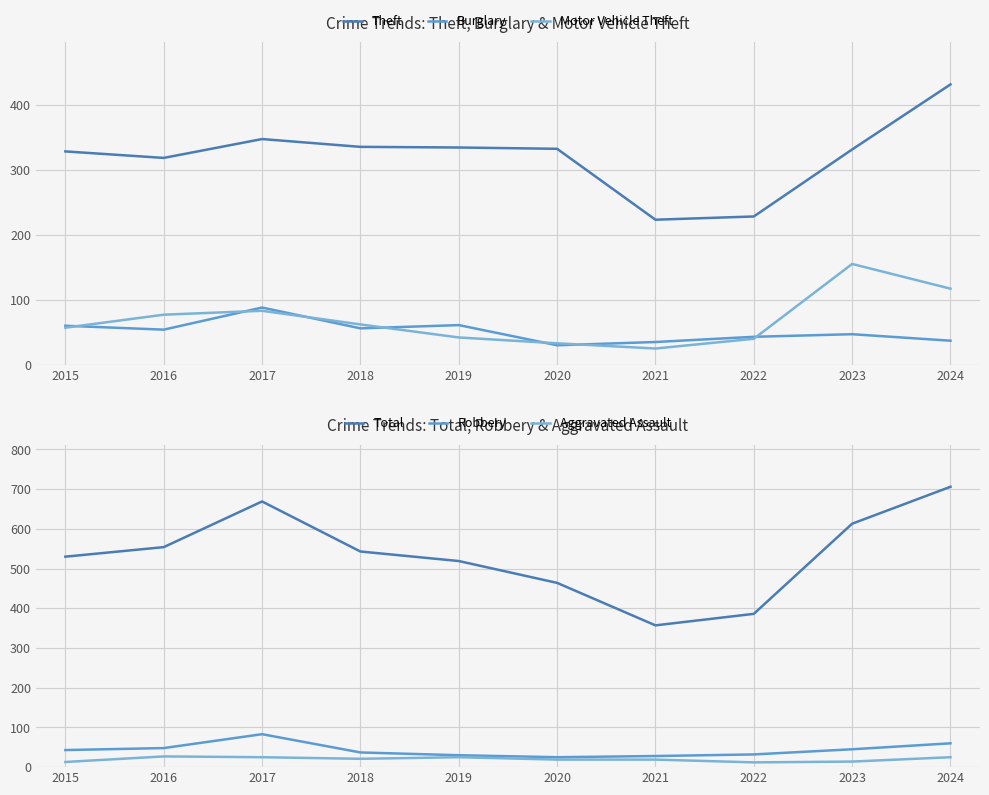

True or false: Theft and Robbery cross at least once.

False